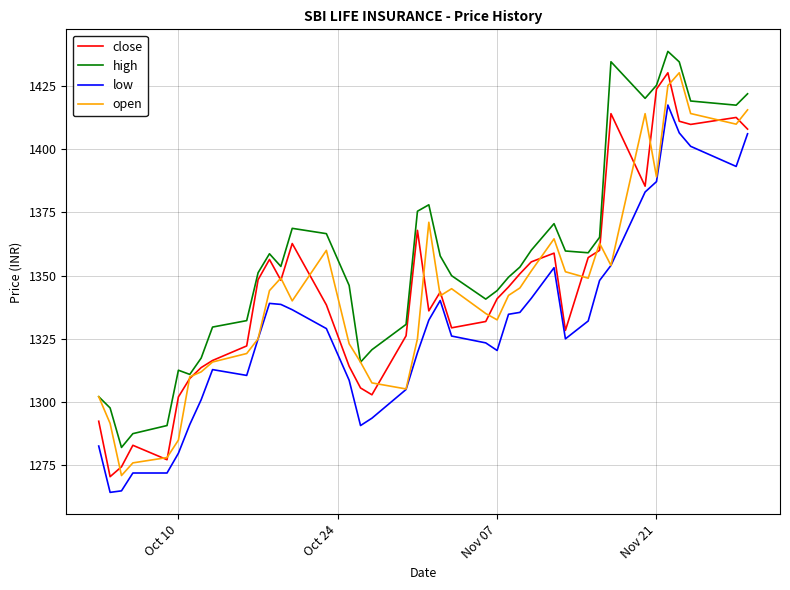

Which series has the largest total across all categories?

high